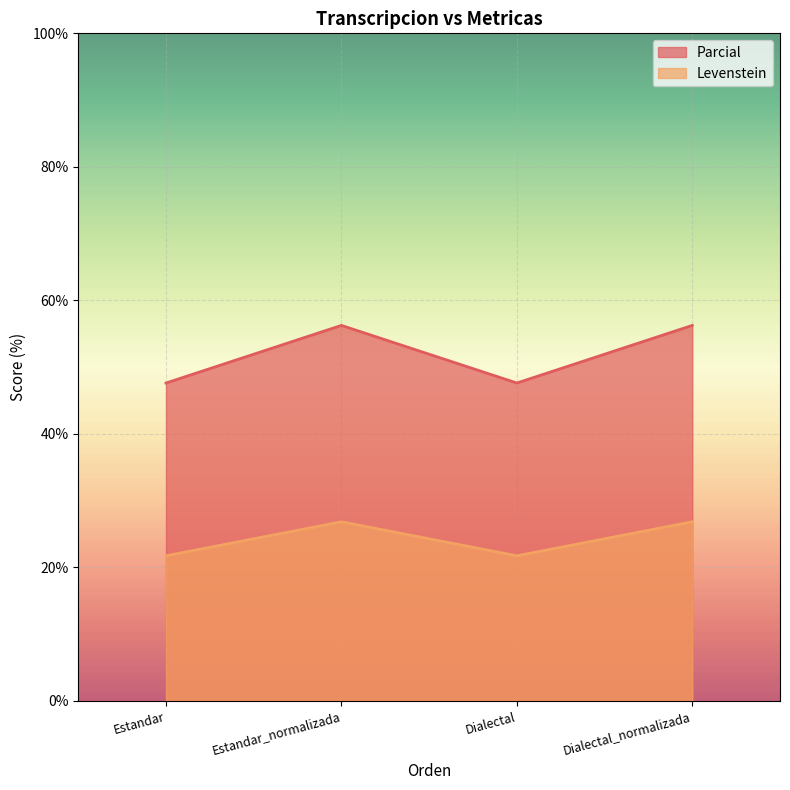

Which has a higher value, Estandar_normalizada or Dialectal?

Estandar_normalizada